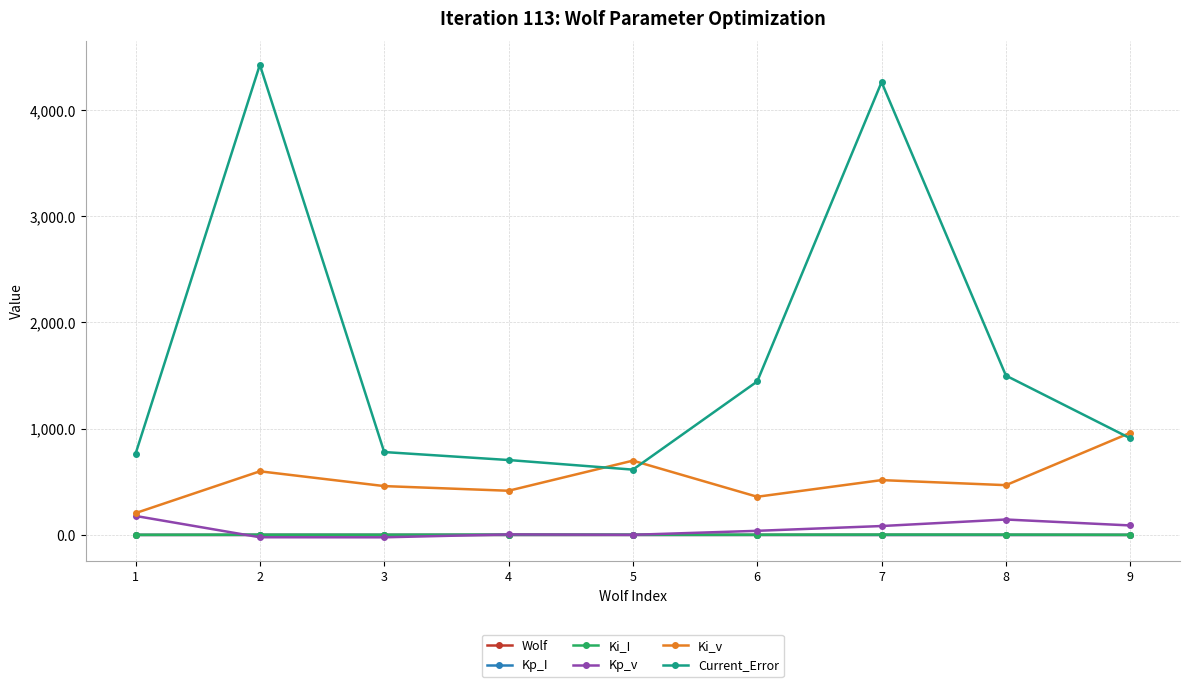

After their last crossing, which series has the higher values: Kp_v or Ki_I?

Kp_v